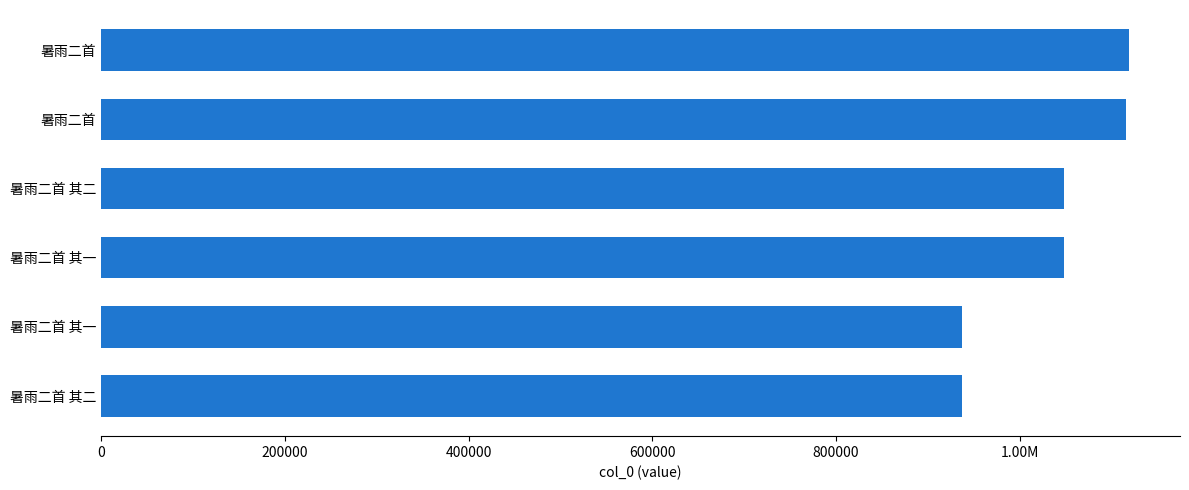

Are the bars horizontal?

Yes